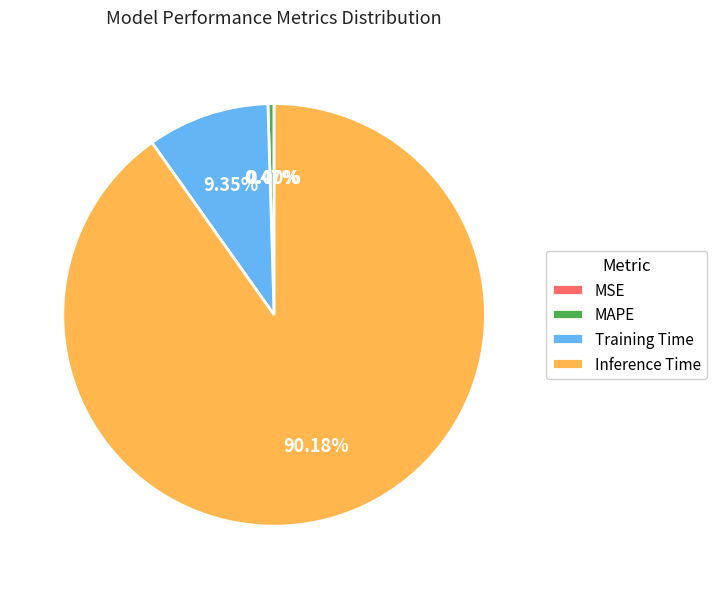

How many slices are in this pie chart?

4